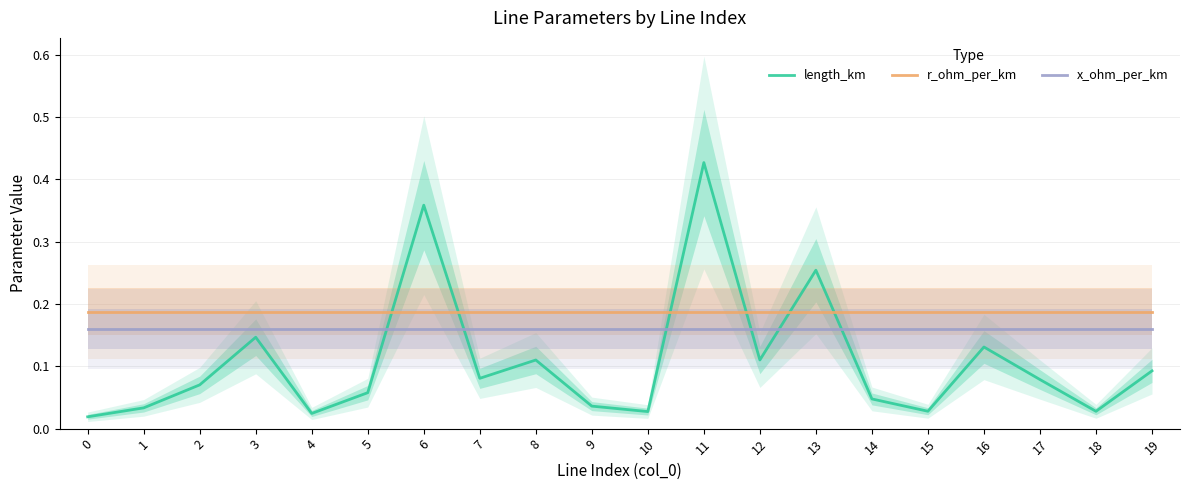

Which series changed the most between 0 and 10?

length_km